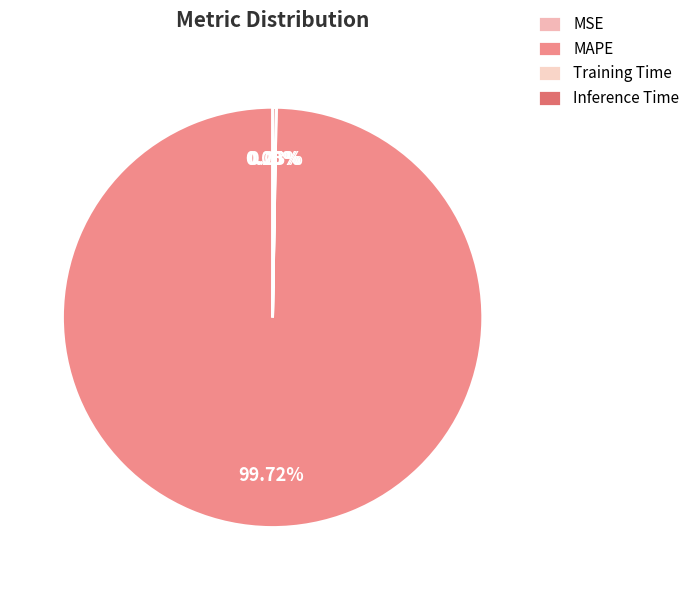

Combined, do Inference Time and MAPE account for over 50%?

Yes